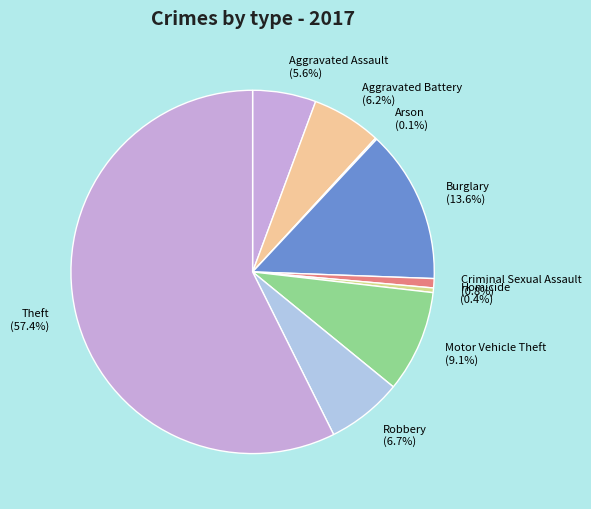

True or false: Criminal Sexual Assault accounts for 1% of the total.

True